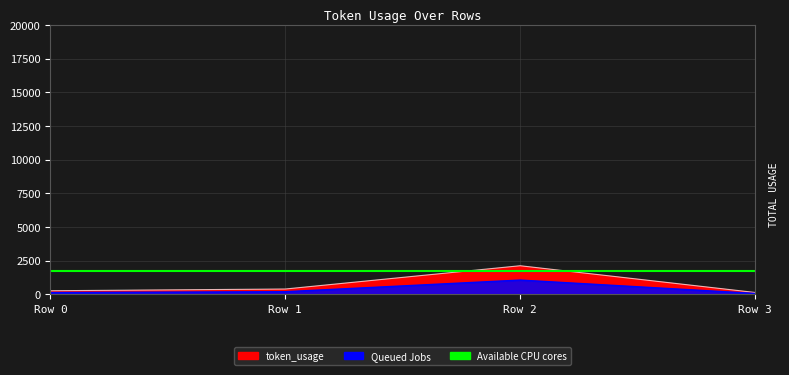

Does the chart display data point markers on the line(s)?

No